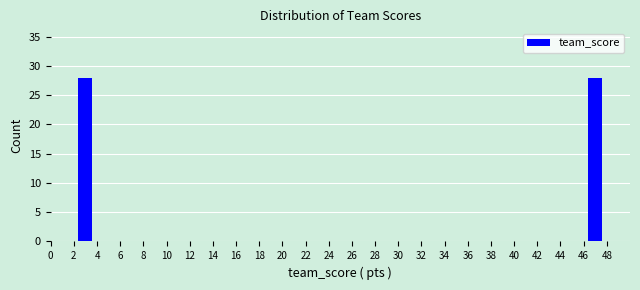

Reading left to right, list every bar in this chart as the range it spans on the x-axis followed by its height. The values are not printed on the chart, so give them approximately, as read against the axis.

0 to 2: 0
2 to 4: 28
4 to 6: 0
6 to 8: 0
8 to 10: 0
10 to 12: 0
12 to 14: 0
14 to 16: 0
16 to 18: 0
18 to 20: 0
20 to 22: 0
22 to 24: 0
24 to 26: 0
26 to 28: 0
28 to 30: 0
30 to 32: 0
32 to 34: 0
34 to 36: 0
36 to 38: 0
38 to 40: 0
40 to 42: 0
42 to 44: 0
44 to 46: 0
46 to 48: 28